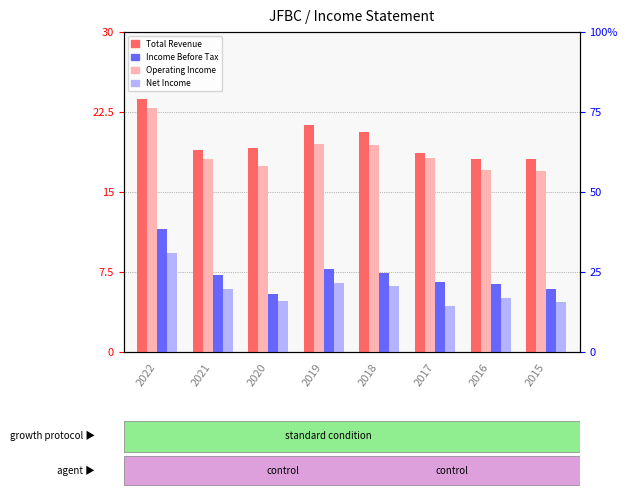

What is the value of the Net Income bar at the 6th from the left?

4300